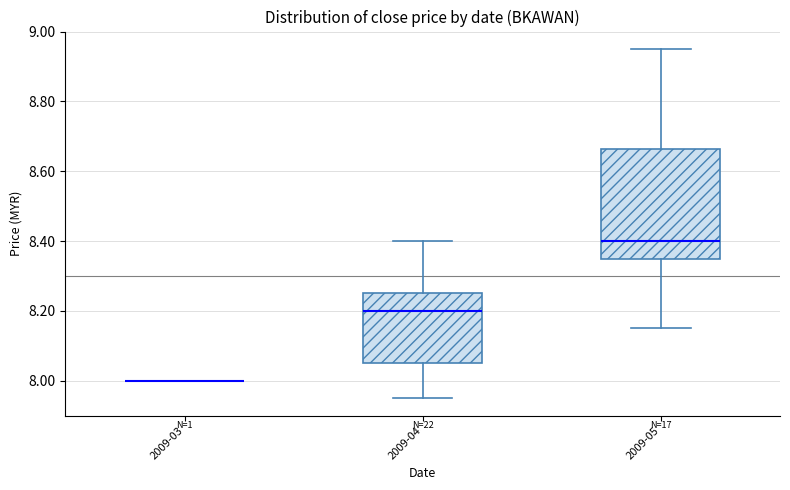

Reading left to right, read every box against the y-axis: the position of its median line, the range the box covers, and the ends of its whiskers. The values are not printed on the chart, so give them approximately, as read against the axis.

2009-03: box collapsed to a line at 8.00, whiskers 8.00 to 8.00
2009-04: median 8.20, box 8.06 to 8.26, whiskers 7.96 to 8.40
2009-05: median 8.40, box 8.36 to 8.66, whiskers 8.16 to 8.96